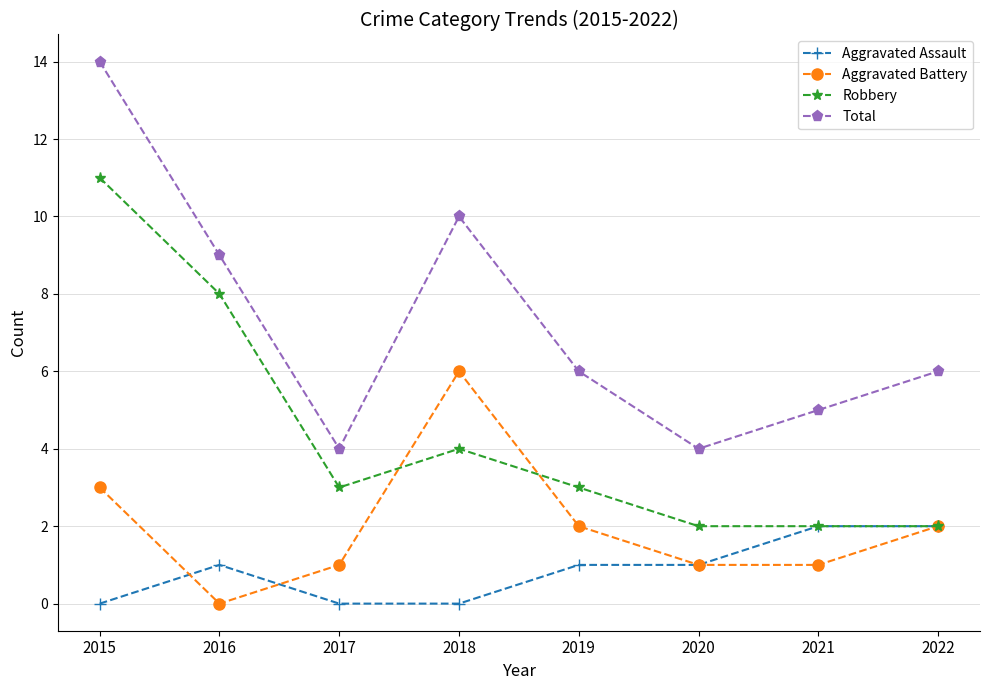

At which category is the sum across all series the highest?

2015